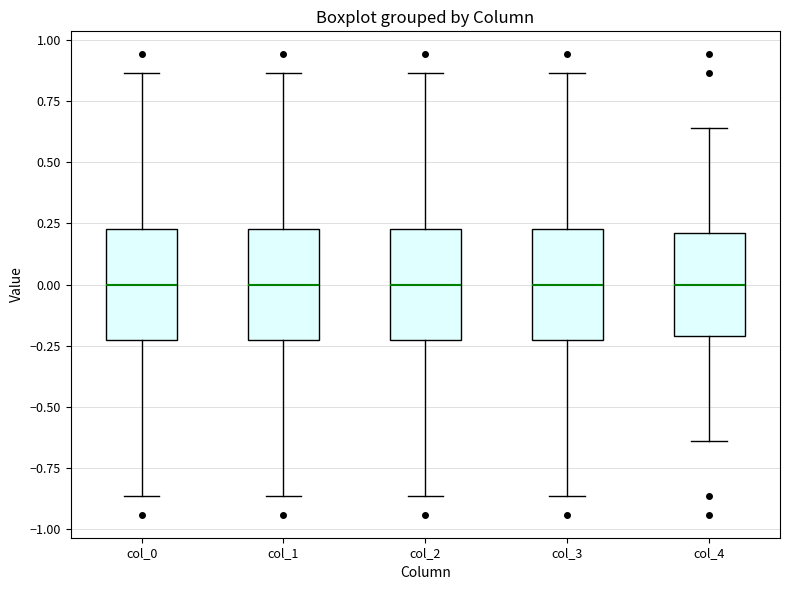

Reading left to right, read every box against the y-axis: the position of its median line, the range the box covers, and the ends of its whiskers. The values are not printed on the chart, so give them approximately, as read against the axis.

col_0: median 0.00, box -0.20 to 0.20, whiskers -0.85 to 0.85
col_1: median 0.00, box -0.20 to 0.20, whiskers -0.85 to 0.85
col_2: median 0.00, box -0.20 to 0.20, whiskers -0.85 to 0.85
col_3: median 0.00, box -0.20 to 0.20, whiskers -0.85 to 0.85
col_4: median 0.00, box -0.20 to 0.20, whiskers -0.65 to 0.65